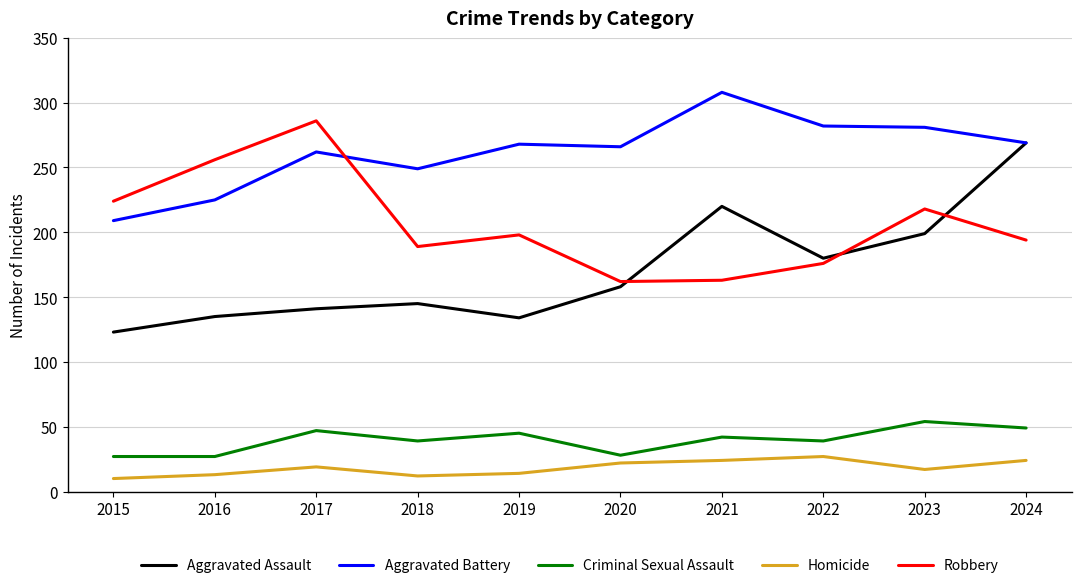

Where does the Robbery series first go above 198?

2015